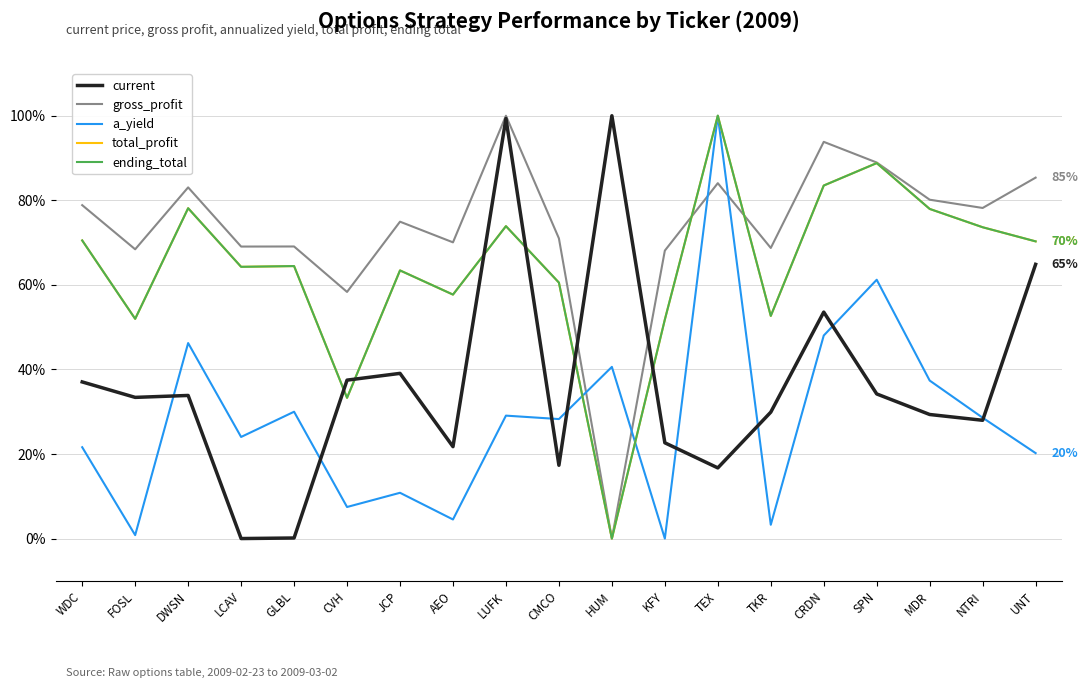

Reading right to left, what are all the values shown in this chart?

current: 64.8	28.0	29.3	34.2	53.6	29.9	16.7	22.7	100.0	17.3	99.3	21.7	39.1	37.5	0.1	0.0	33.8	33.4	37.0
gross_profit: 85.4	78.2	80.1	88.9	93.8	68.7	84.1	68.1	0.0	71.0	100.0	70.1	74.9	58.3	69.1	69.1	83.1	68.4	78.9
a_yield: 20.2	28.6	37.4	61.2	48.0	3.3	100.0	0.0	40.6	28.3	29.1	4.5	10.8	7.5	30.0	24.0	46.2	0.8	21.6
total_profit: 70.3	73.6	78.0	88.8	83.5	52.7	100.0	51.8	0.0	60.5	73.9	57.7	63.4	33.3	64.4	64.3	78.1	52.0	70.5
ending_total: 70.3	73.6	78.0	88.8	83.5	52.7	100.0	51.8	0.0	60.5	73.9	57.7	63.4	33.3	64.4	64.3	78.1	52.0	70.5